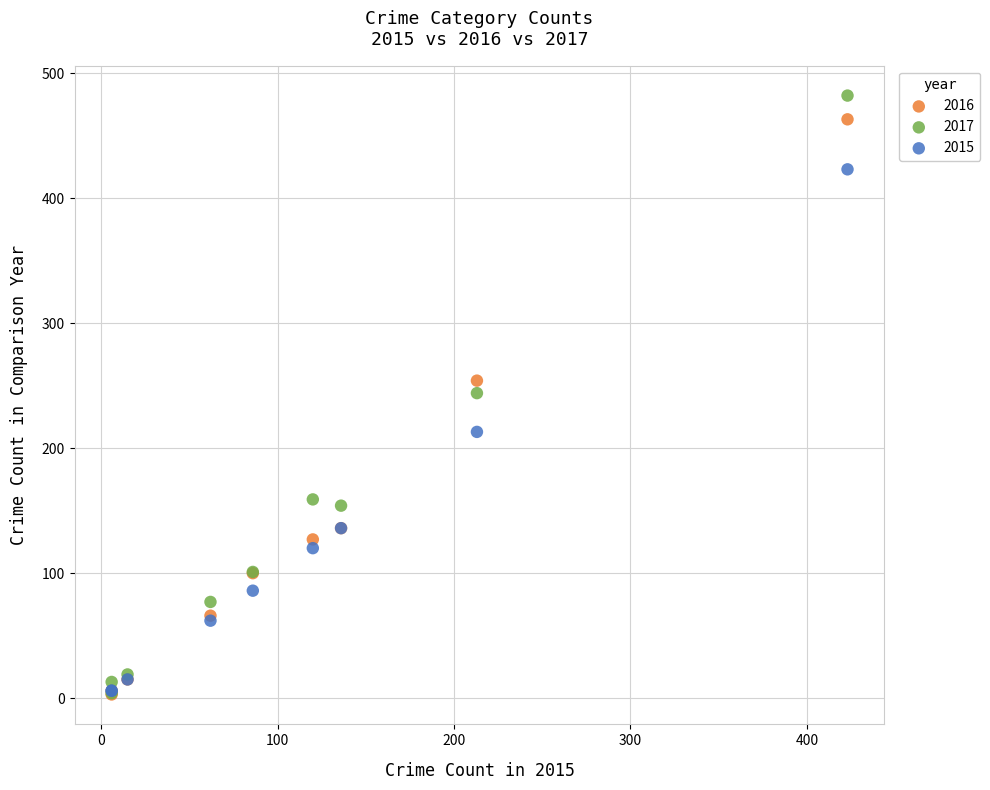

In the 2016 series, what Y value is closest to 233?

254